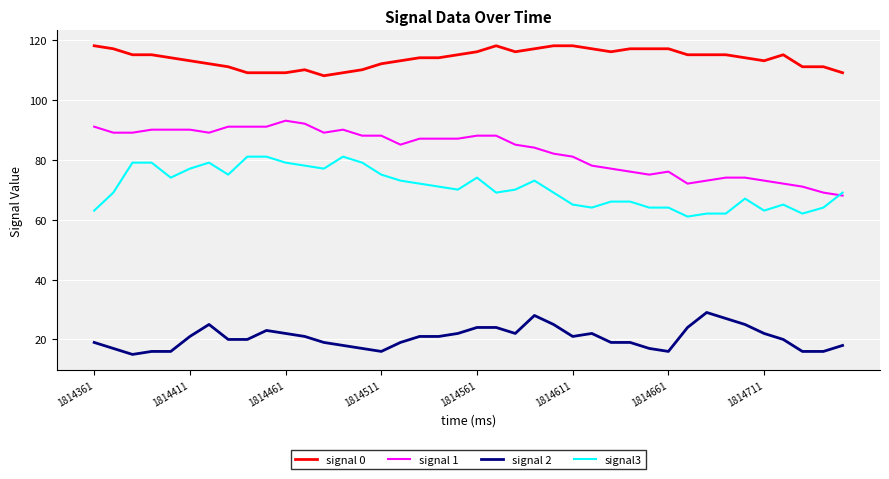

Which series has the largest total across all categories?

signal 0